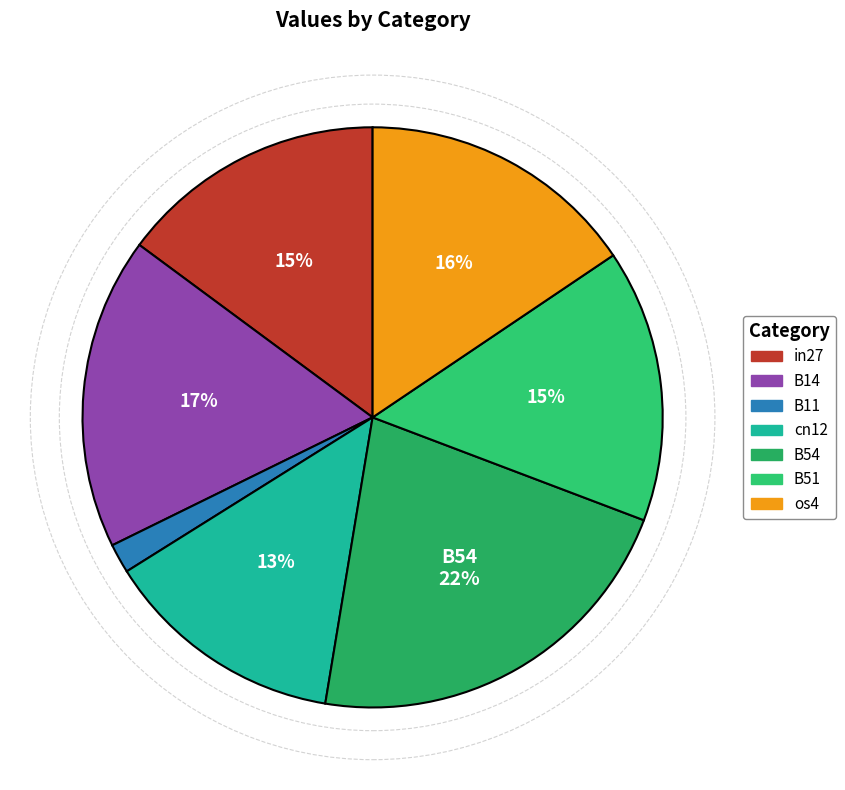

Is it true that cn12 is 13% of the pie?

True